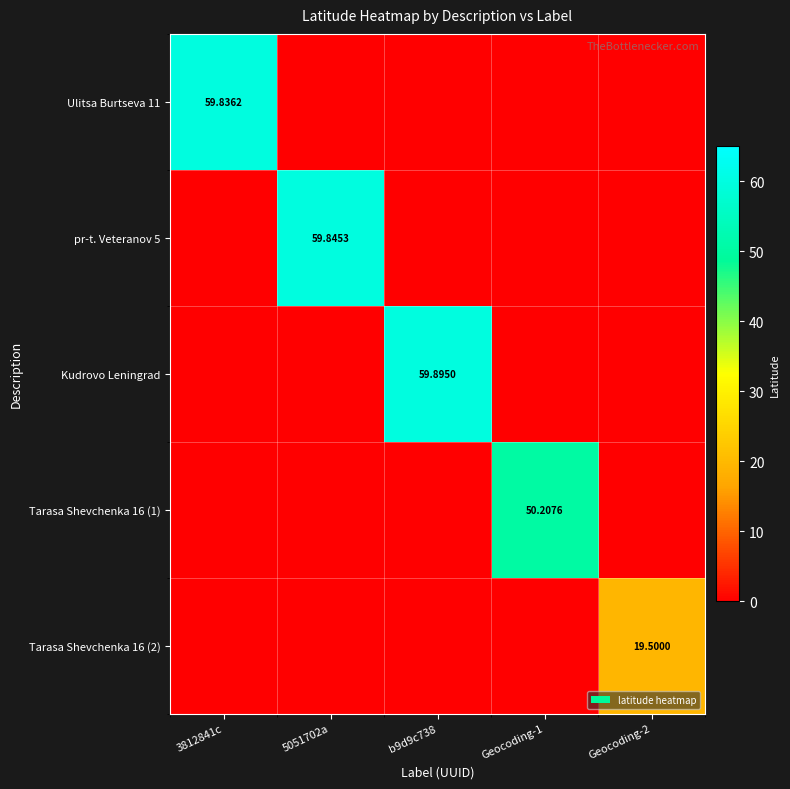

At which category is the sum across all series the highest?

b9d9c738